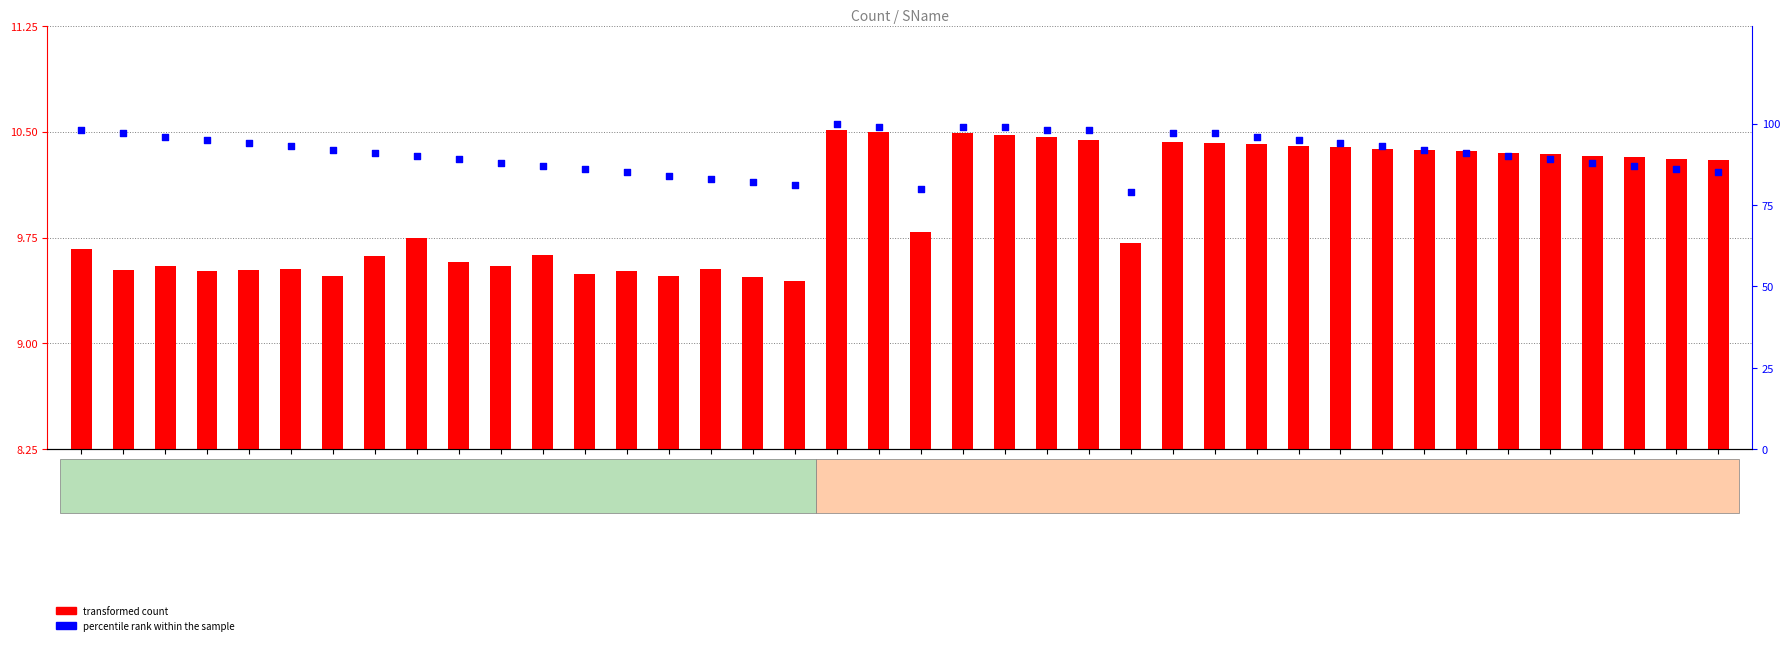

Which series reaches the maximum Y coordinate?

percentile rank within the sample